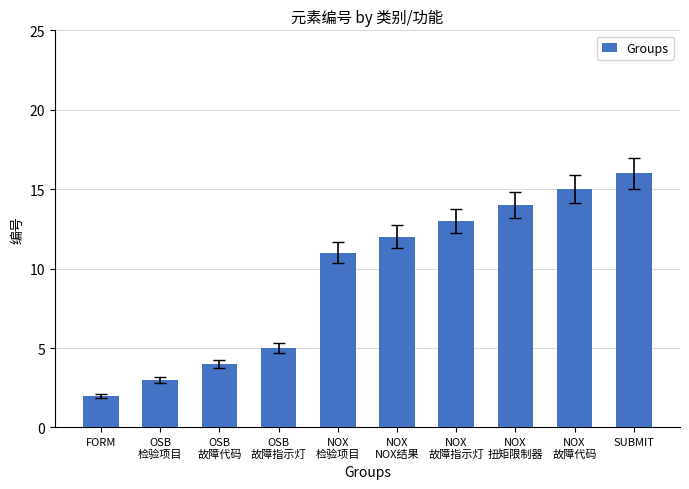

How many distinct data groups are displayed?

1